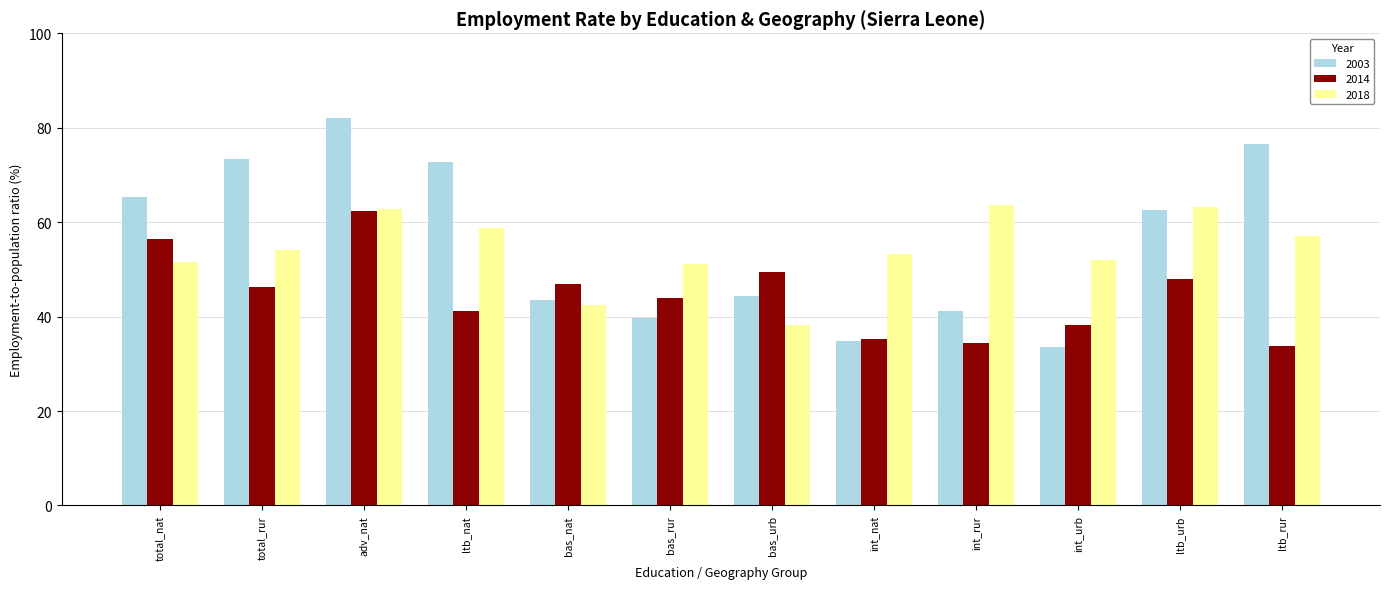

At which label does 2014 reach its peak?

adv_nat